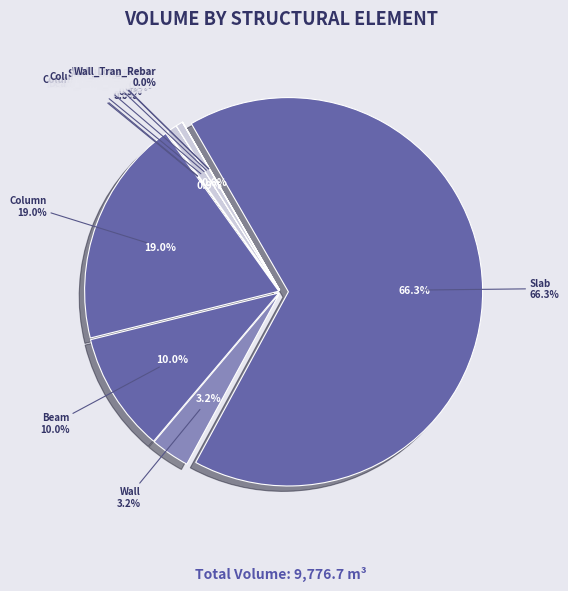

What is the change in value from Slab to Beam_Tran_Rebar?

-6474.6